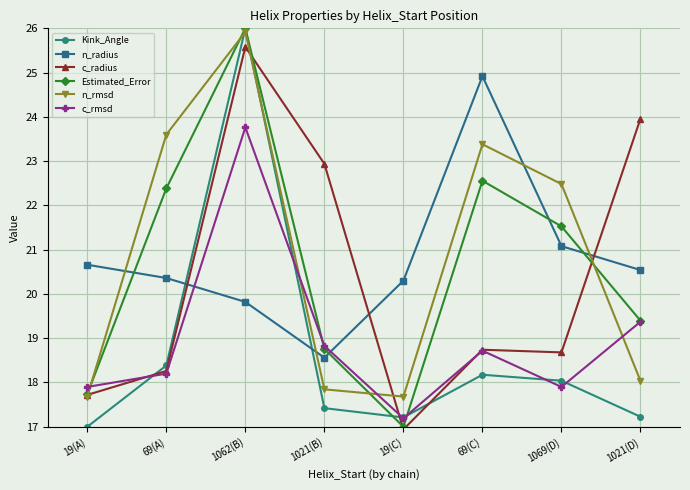

What position from the left is 19(C)?

5